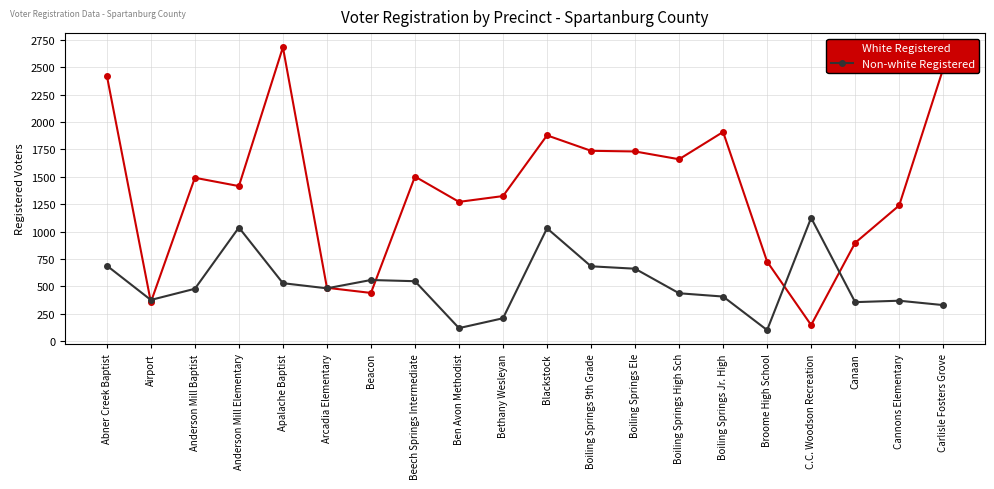

Between Arcadia Elementary and C.C. Woodson Recreation, which series saw the biggest shift?

Non-white Registered